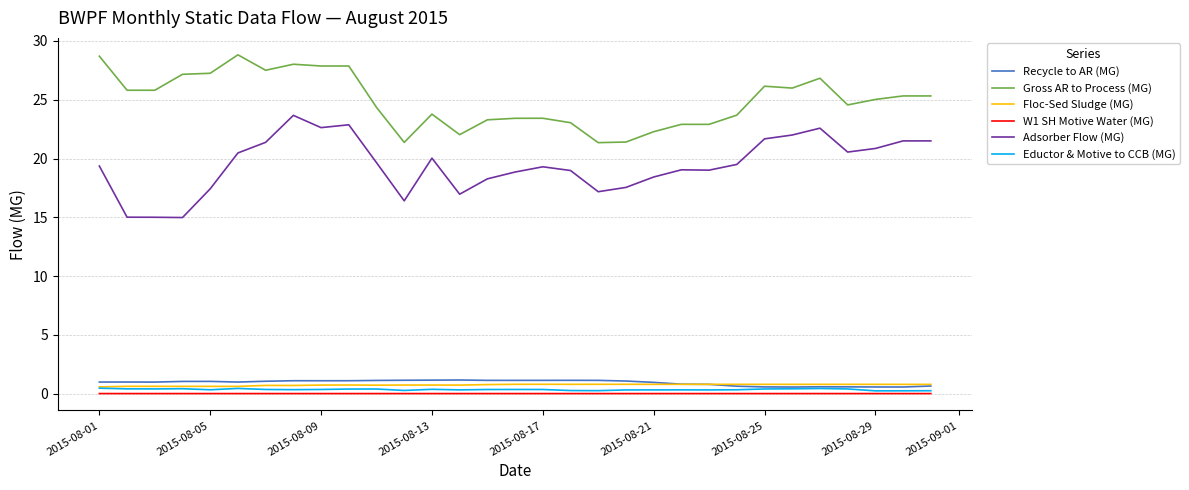

True or false: Floc-Sed Sludge (MG) and Adsorber Flow (MG) cross at least once.

False